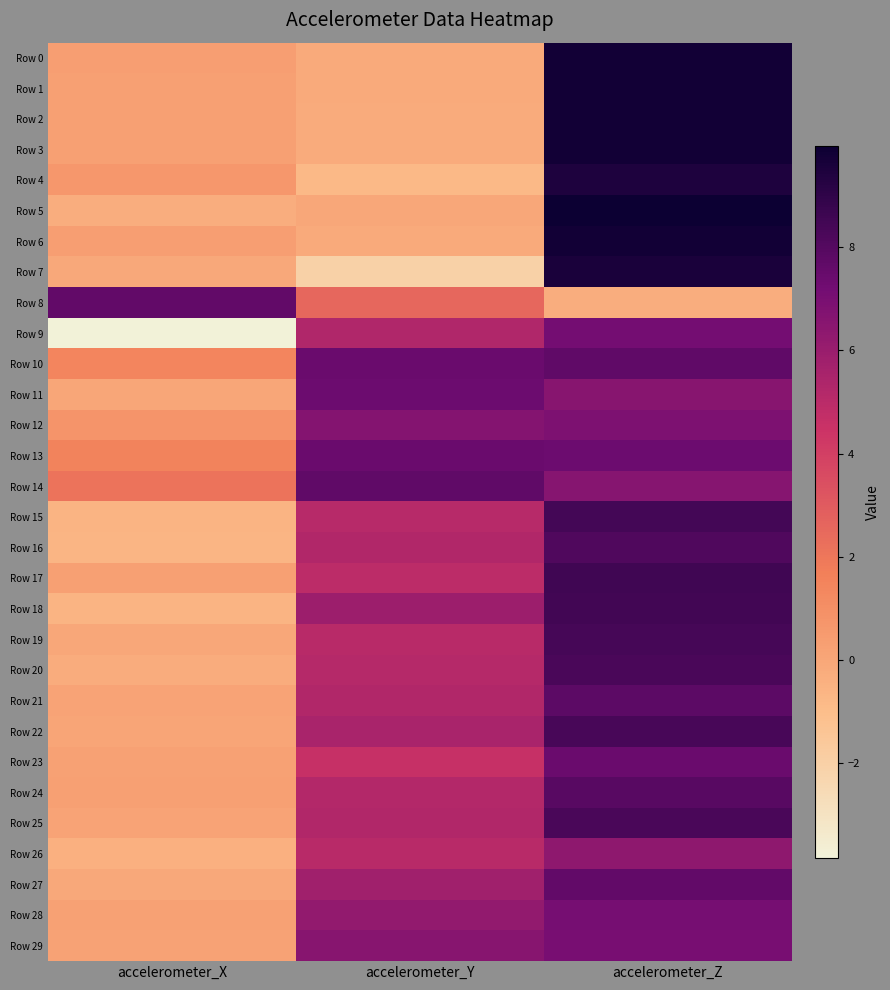

What is the spread (max minus min) of values at accelerometer_X?

11.5